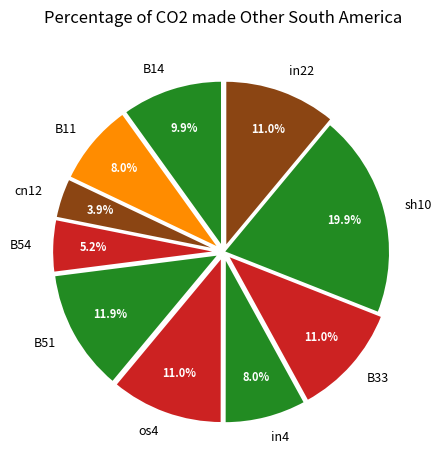

To the nearest percent, what percentage of the pie is B11?

8%